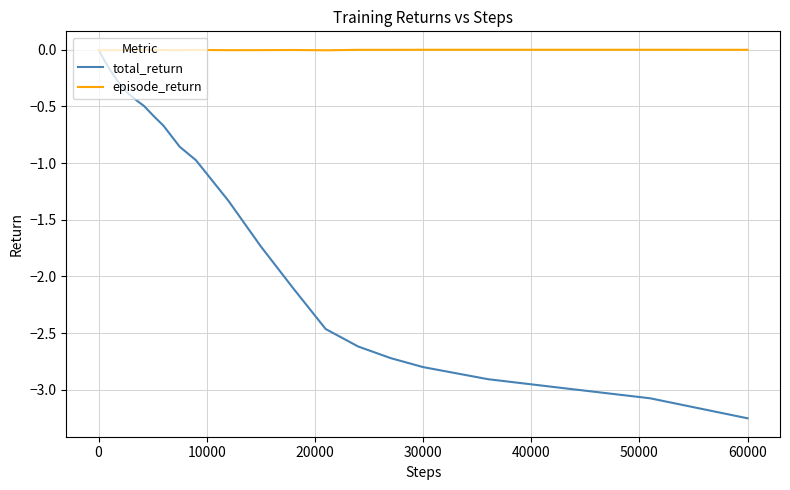

Which series has the largest total across all categories?

episode_return